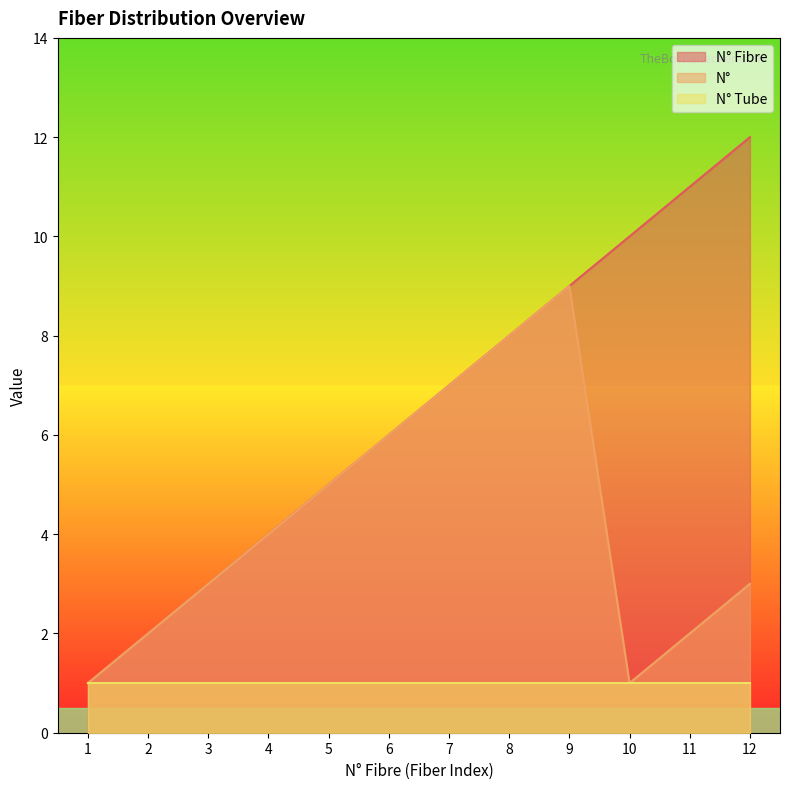

True or false: N° and N° Fibre intersect in this chart.

False